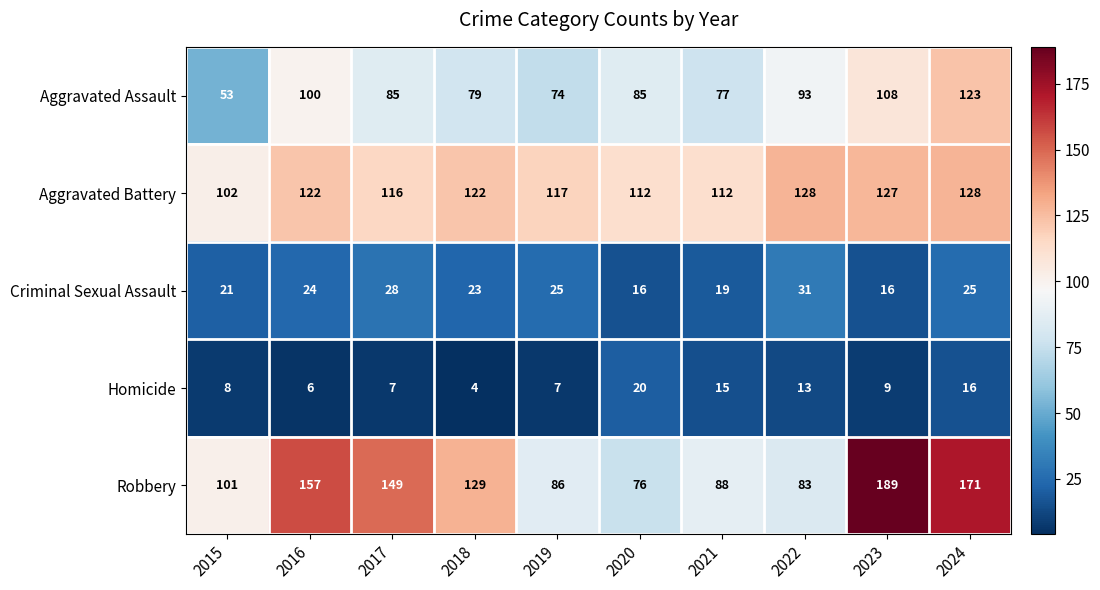

What is the spread (max minus min) of values at 2022?

115